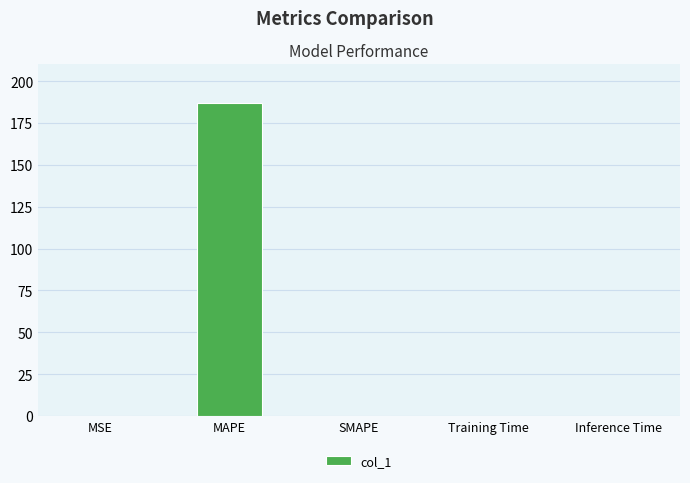

Is it true that the value at SMAPE is 0.0?

True